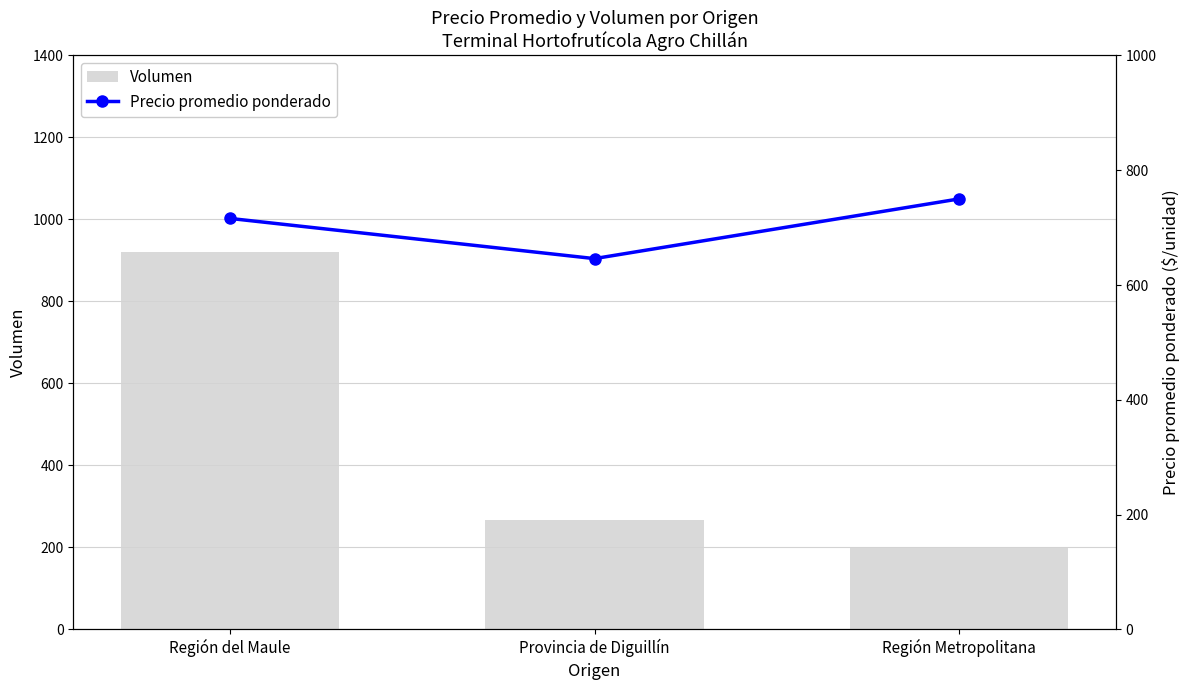

What is the sum of all Volumen values?

1388